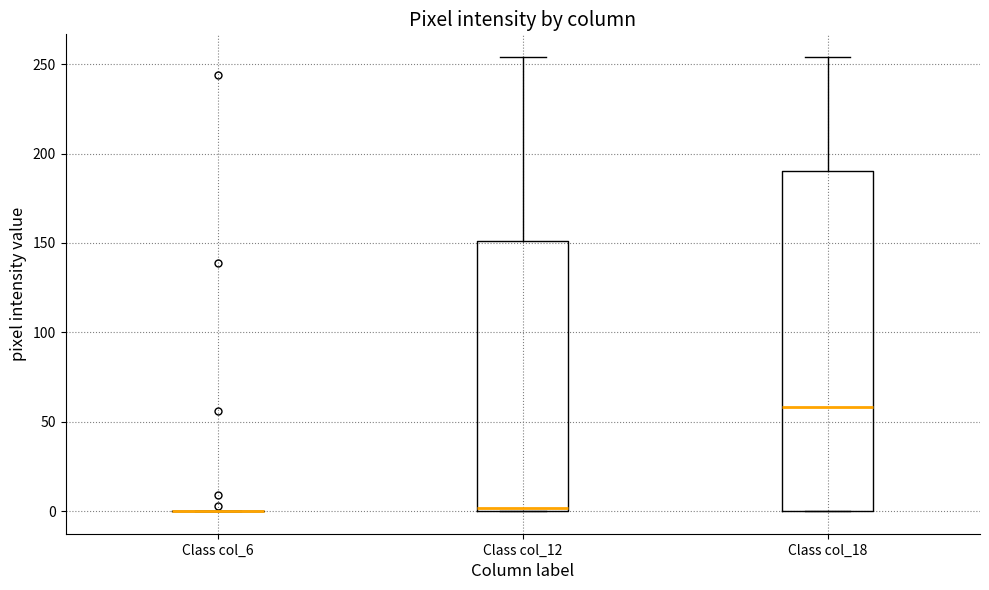

Reading left to right, read every box against the y-axis: the position of its median line, the range the box covers, and the ends of its whiskers. The values are not printed on the chart, so give them approximately, as read against the axis.

Class col_6: box collapsed to a line at 0, whiskers 0 to 0
Class col_12: median 0, box 0 to 150, whiskers 0 to 255
Class col_18: median 60, box 0 to 190, whiskers 0 to 255